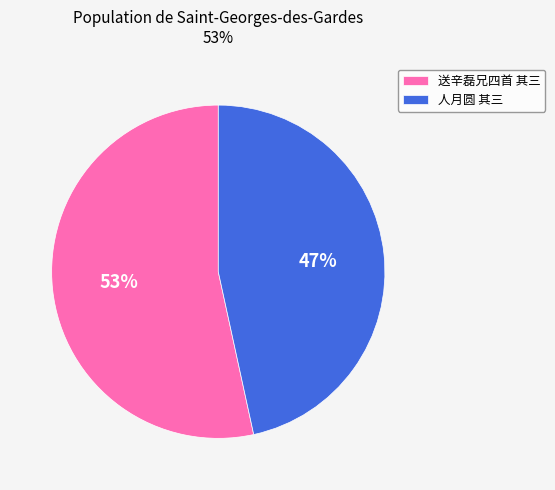

What percentage is the 人月圆 其三 slice, to the nearest percent?

47%